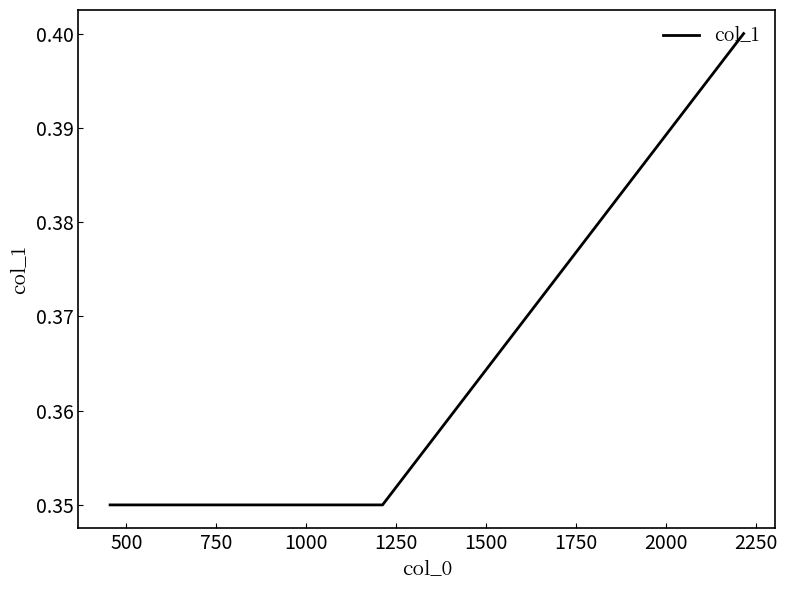

Between 1000 and 500, which is larger?

1000